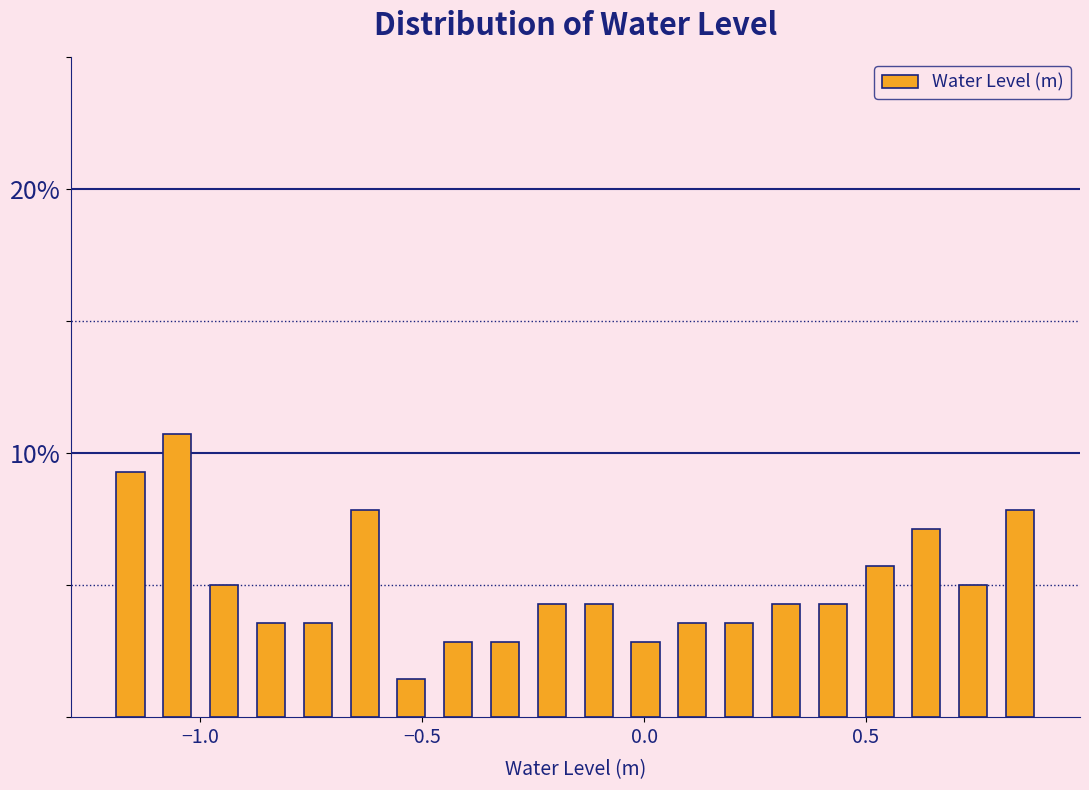

Read against the x-axis, roughly where is the centre of the tallest bar?

-1.05